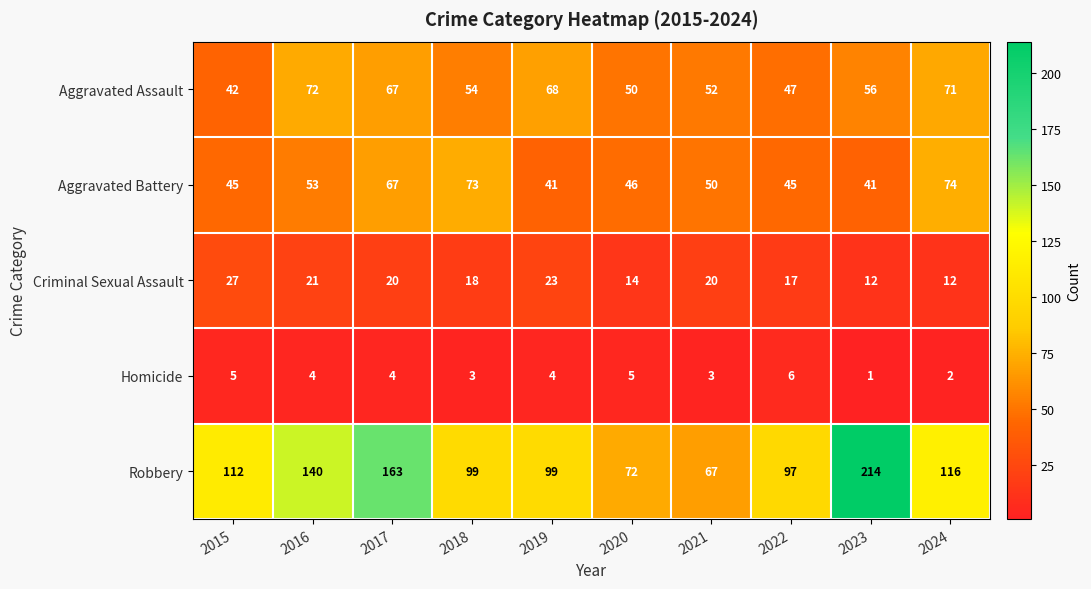

How many categories are shown in the chart?

10